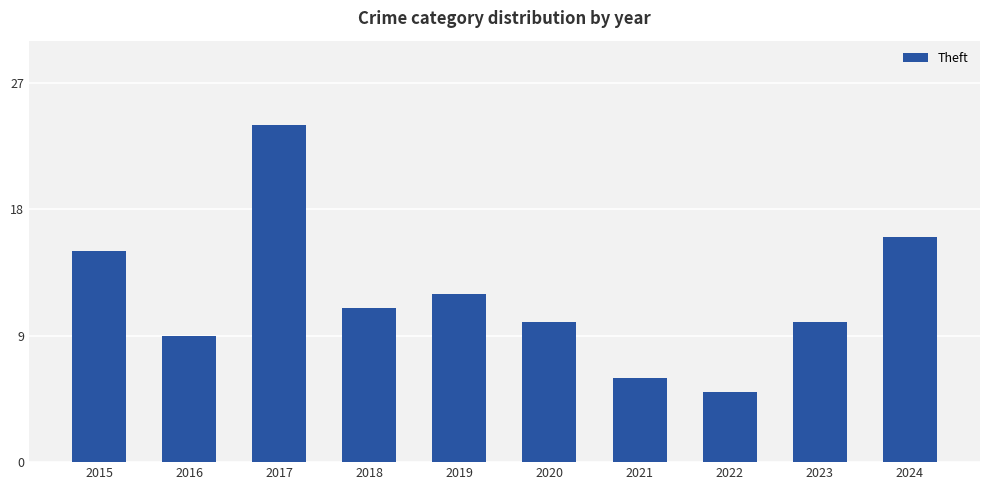

What is the maximum value shown in the chart?

24